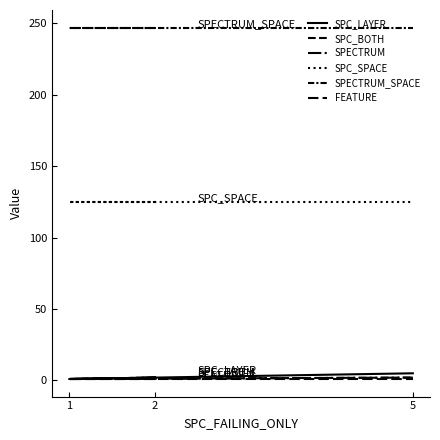

True or false: SPECTRUM_SPACE has a value of 247 at 5.

True